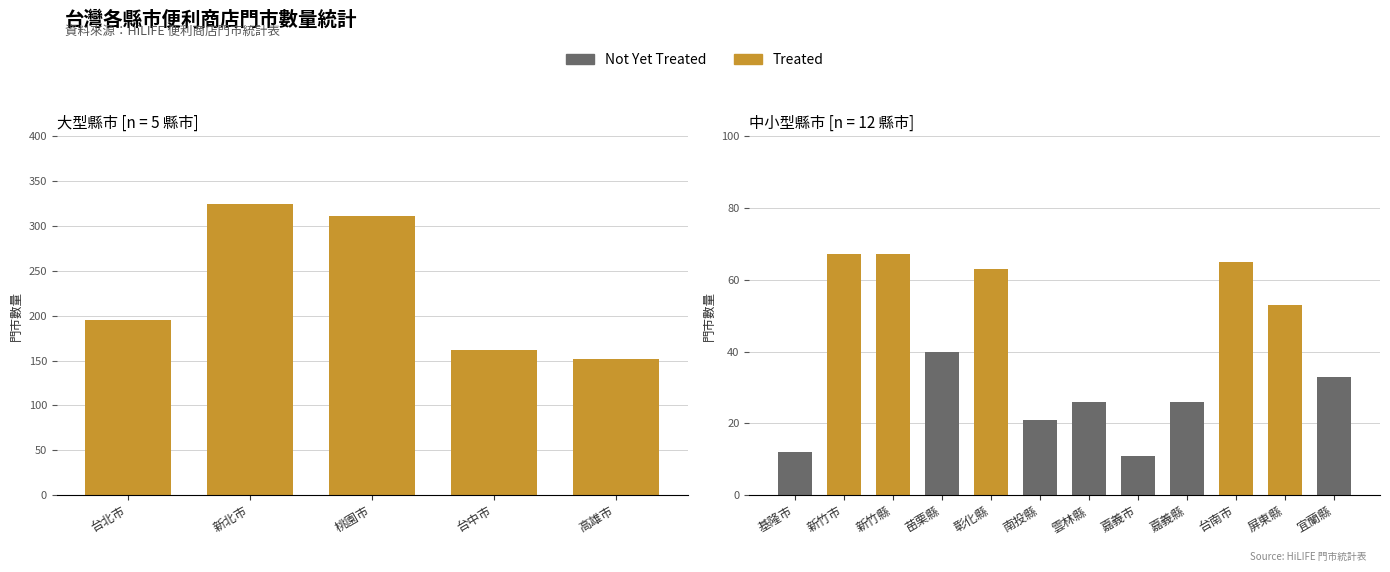

What is the difference between the second highest and minimum values?

300